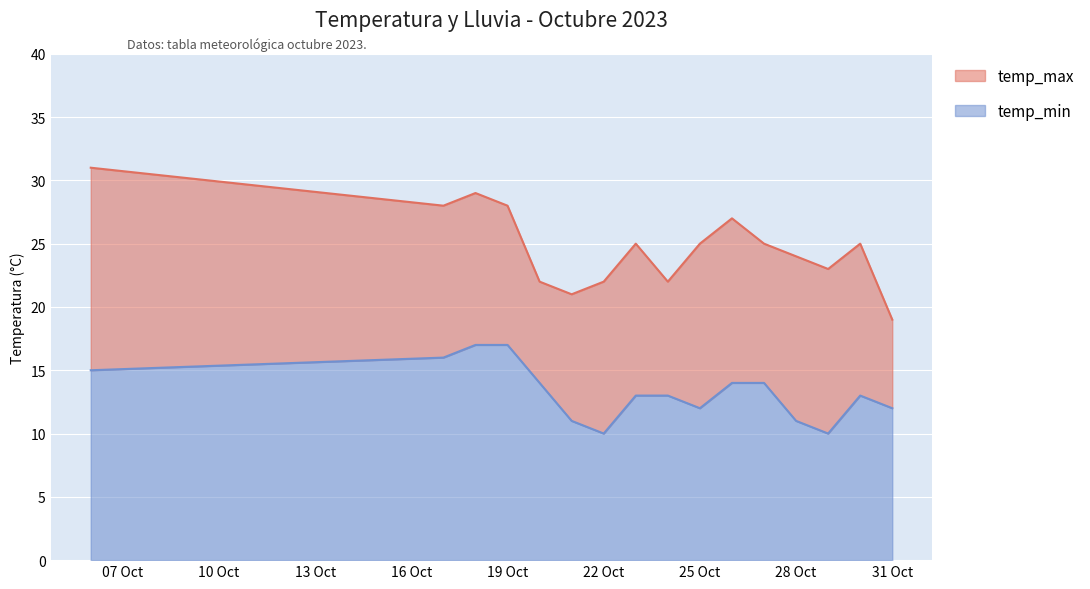

The value of temp_max at 2023-10-20 is 22. True or false?

True